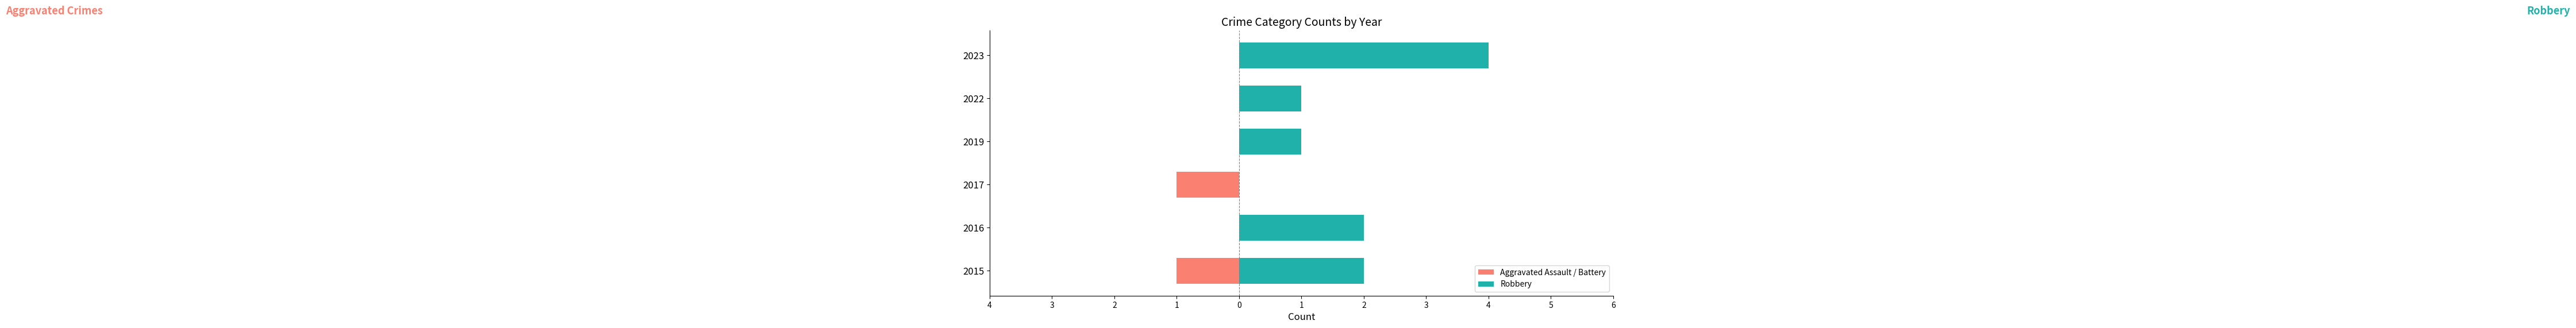

Which series changed the most between 2015 and 2016?

Aggravated Assault / Battery